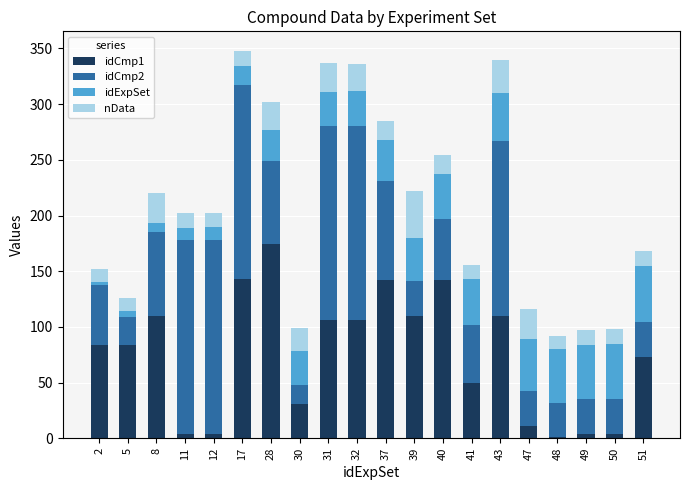

The idCmp1 series shows 169 at 43. True or false?

False